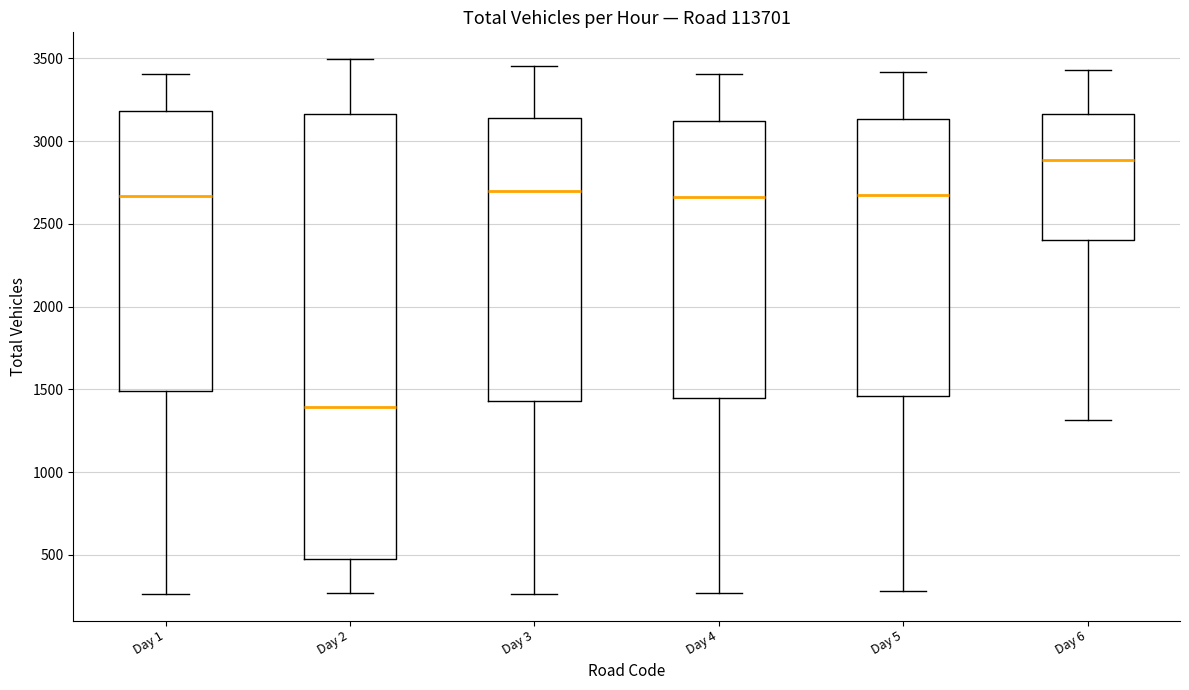

Which box's median line is the lowest?

Day 2